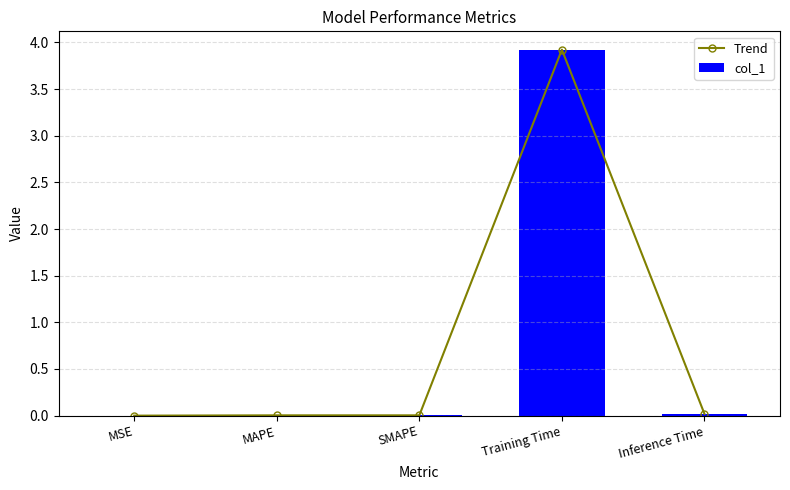

List the series in order of their peak value, highest first.

Trend, col_1